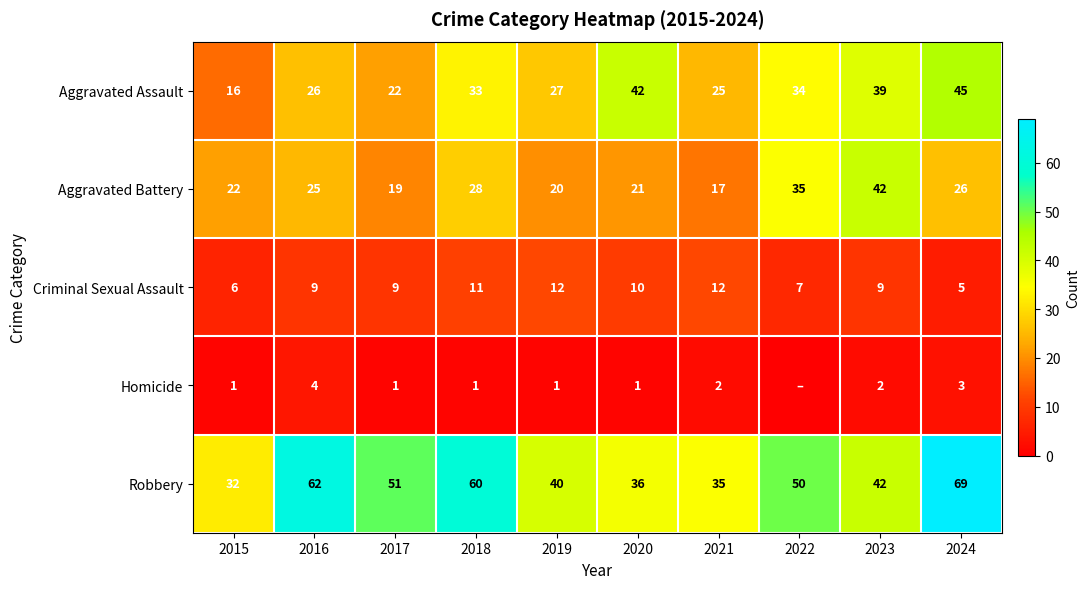

List the labels in order of Homicide value, largest first.

2016, 2024, 2021, 2023, 2015, 2017, 2018, 2019, 2020, 2022